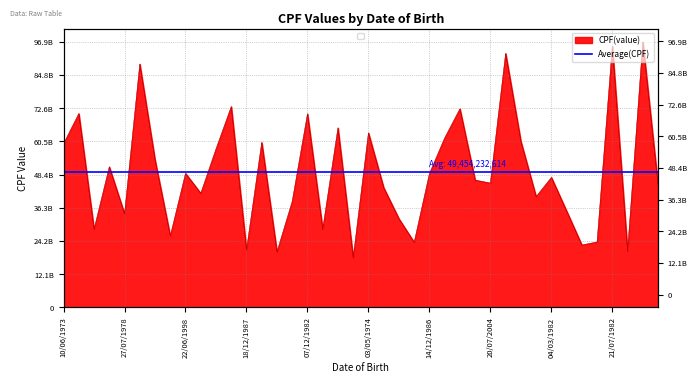

What position from the right is 02/07/1984?

35